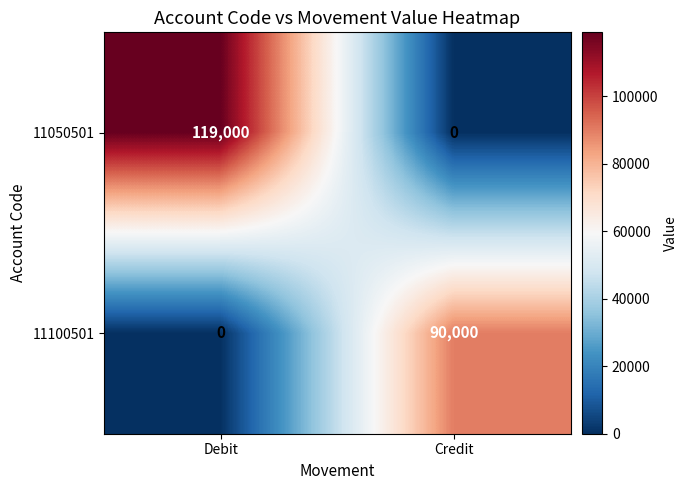

Reading left to right, transcribe all the data shown in this chart.

11050501: Debit=119000	Credit=0
11100501: Debit=0	Credit=90000